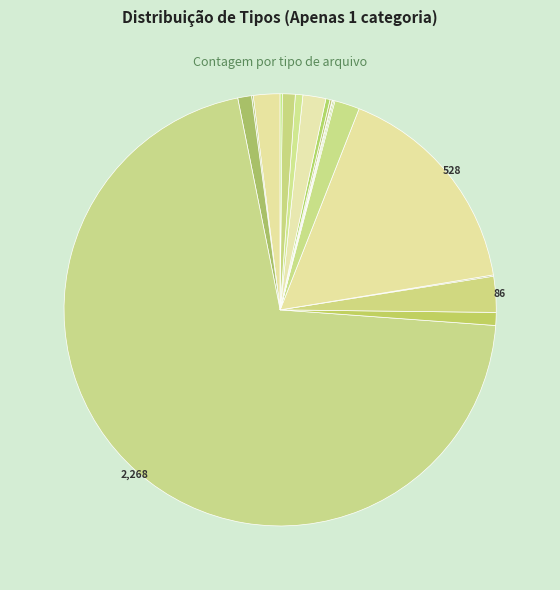

Which slice is the smallest?

Interface do usuário